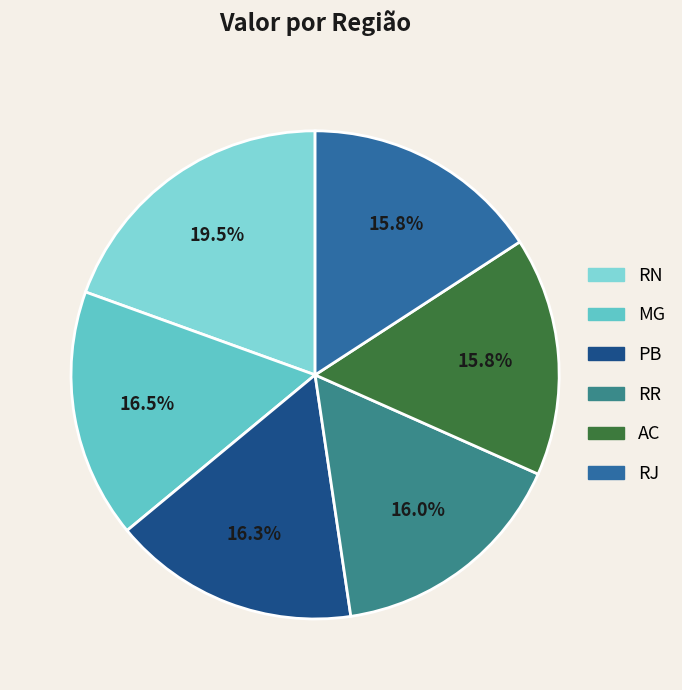

Rank the categories by value from lowest to highest.

RJ, AC, RR, PB, MG, RN